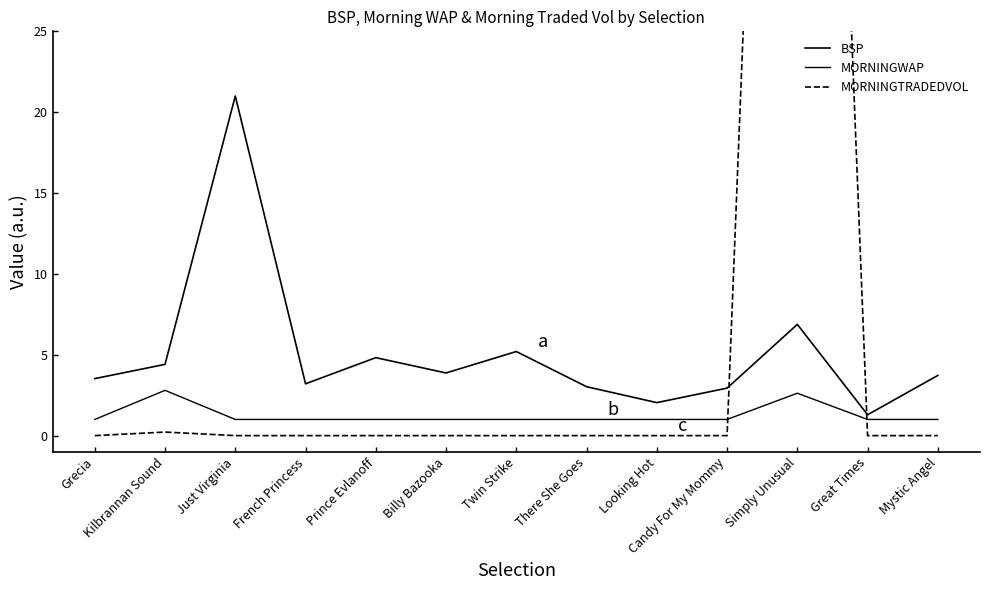

Reading left to right, extract all data points from this chart.

BSP: 3.5	4.4	21.0	3.2	4.8	3.9	5.2	3.0	2.0	2.9	6.9	1.3	3.7
MORNINGWAP: 1.0	2.8	1.0	1.0	1.0	1.0	1.0	1.0	1.0	1.0	2.6	1.0	1.0
MORNINGTRADEDVOL: 0.0	0.2	0.0	0.0	0.0	0.0	0.0	0.0	0.0	0.0	109.3	0.0	0.0